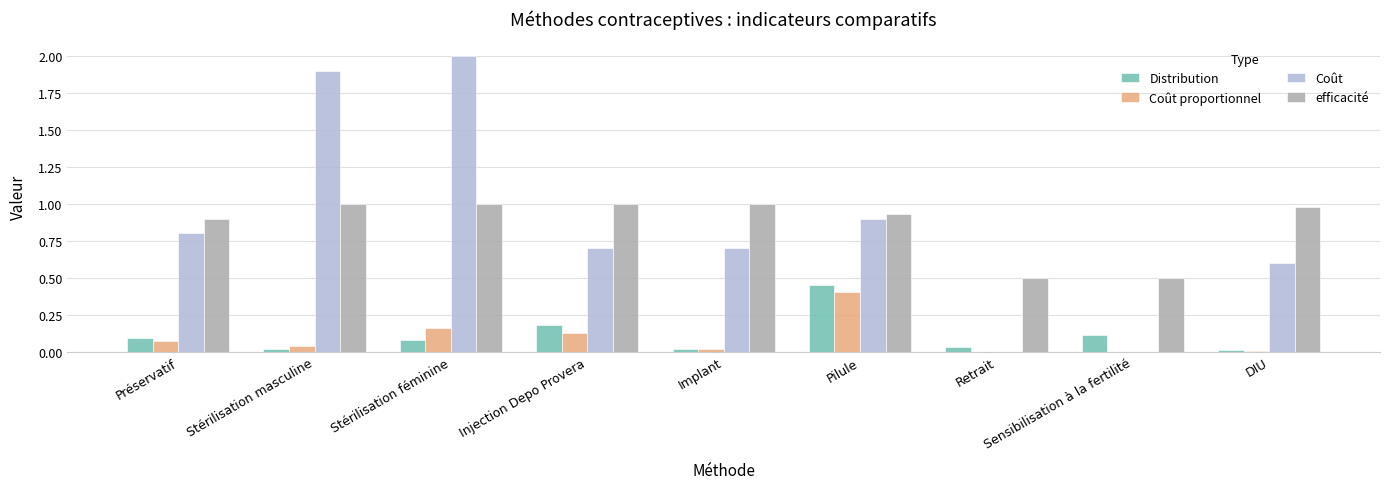

Between Injection Depo Provera and Retrait, which series saw the biggest shift?

Coût